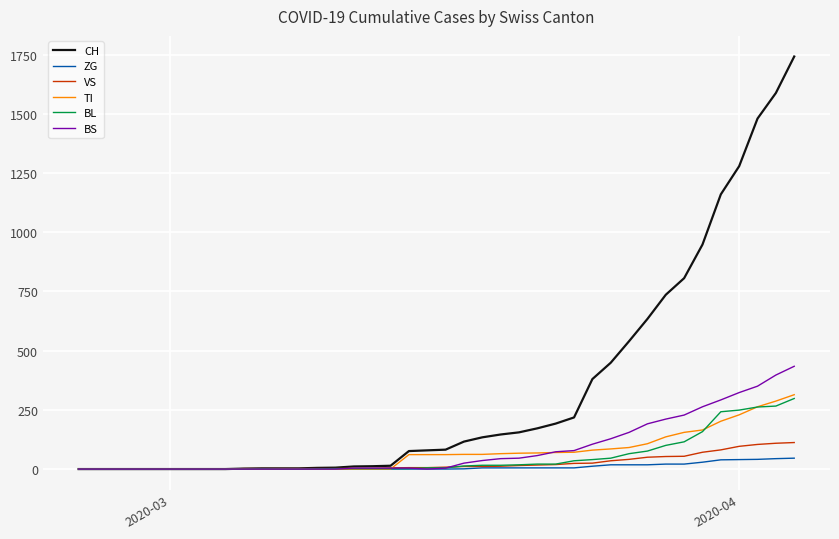

What is the difference between the maximum and second lowest values in the BS series?

434